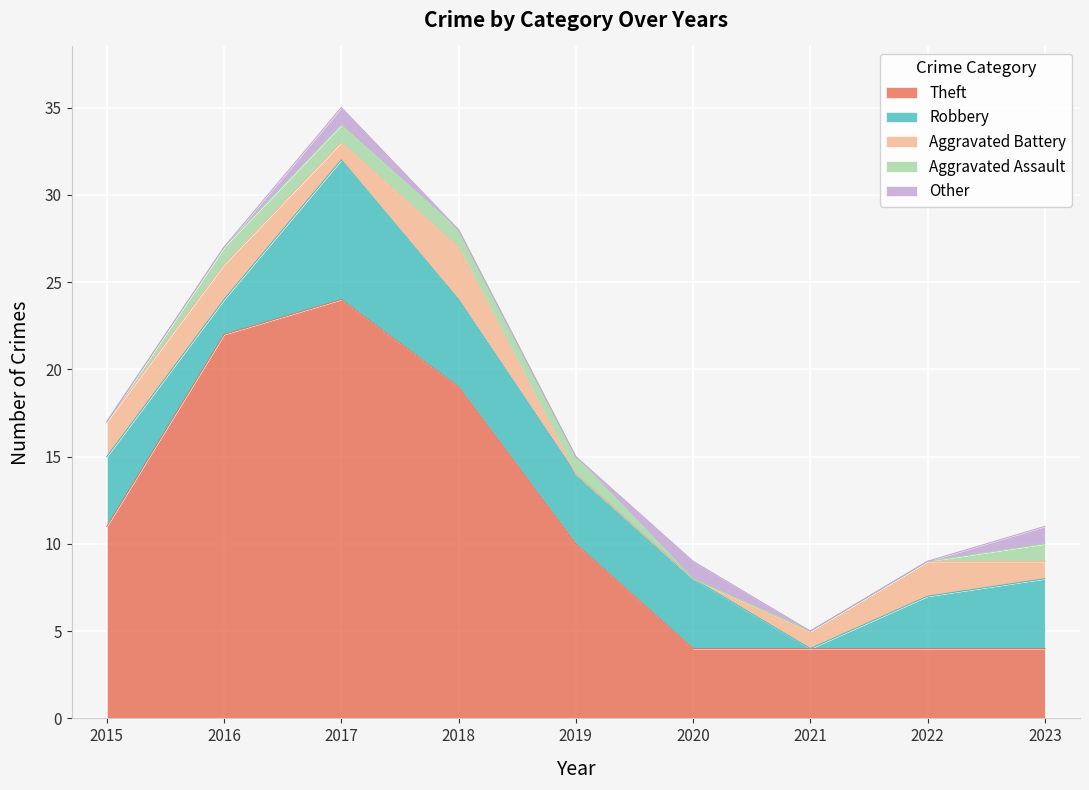

Which has a higher value, 2022 or 2018?

2018